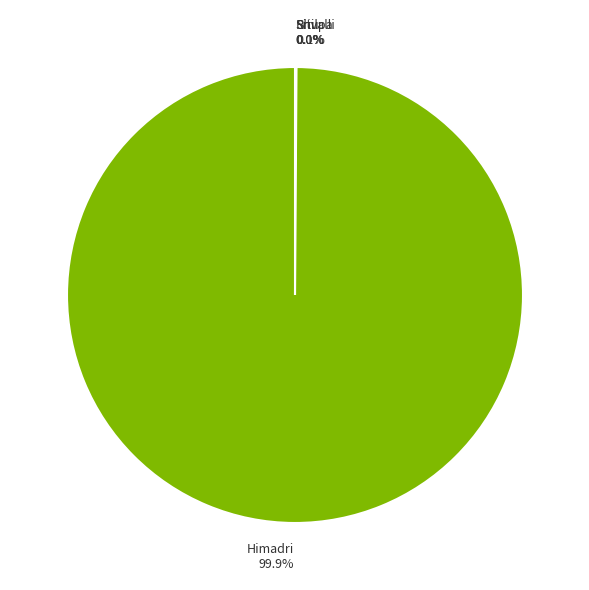

To the nearest percent, what is the difference between the largest and smallest slice percentages?

100%